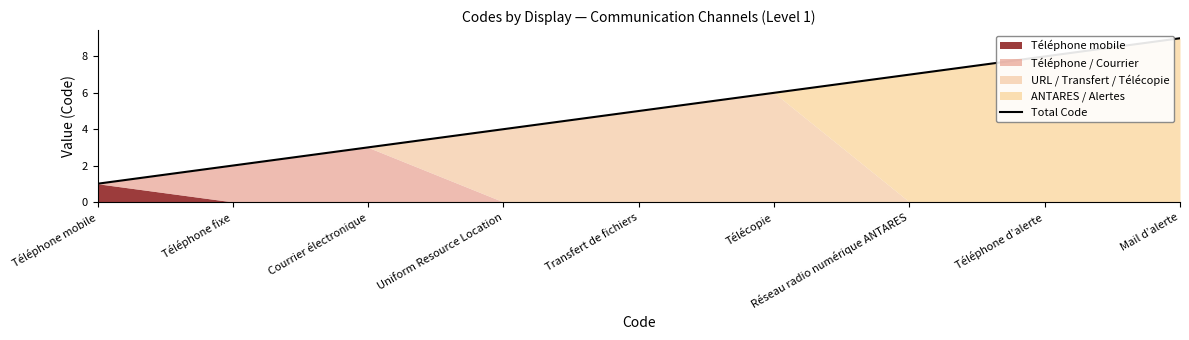

Reading left to right, transcribe all the data shown in this chart.

1	2	3	4	5	6	7	8	9